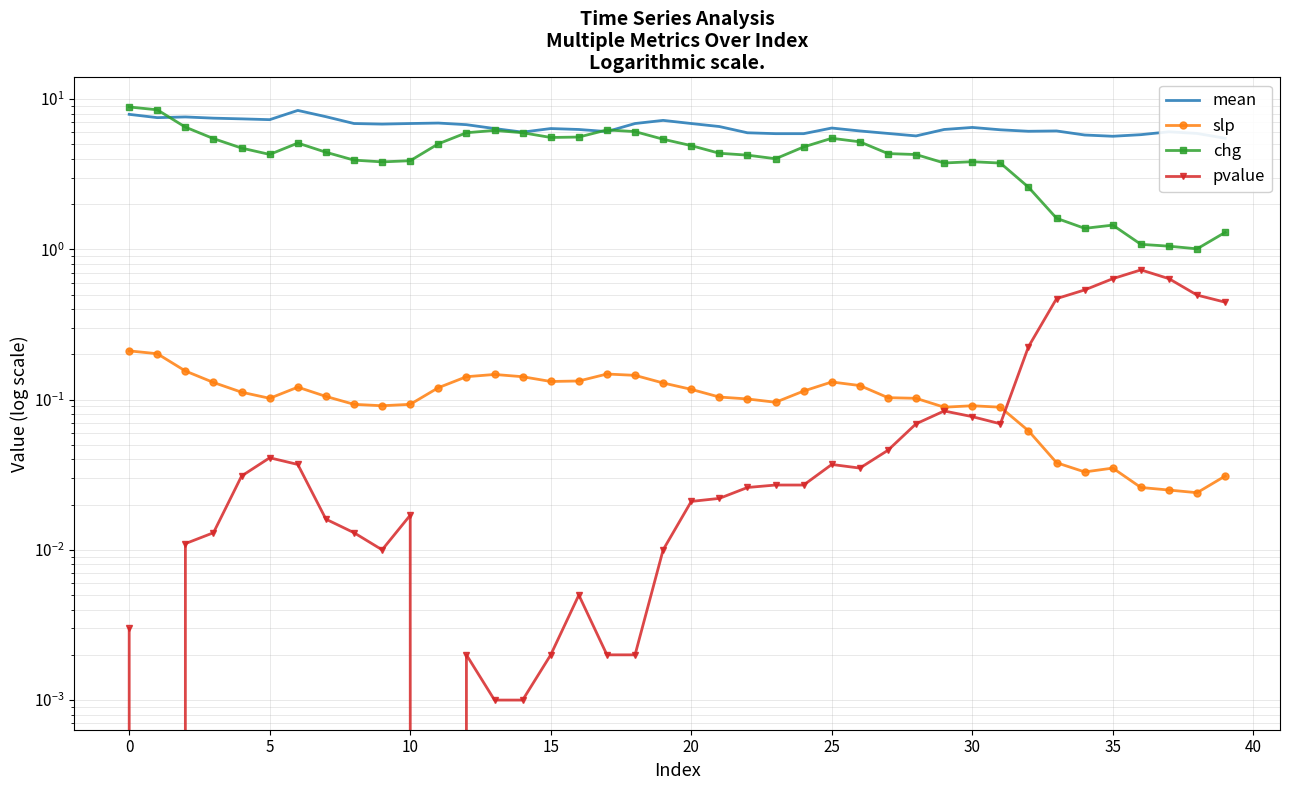

What is the label of the 7th point from the right?

33